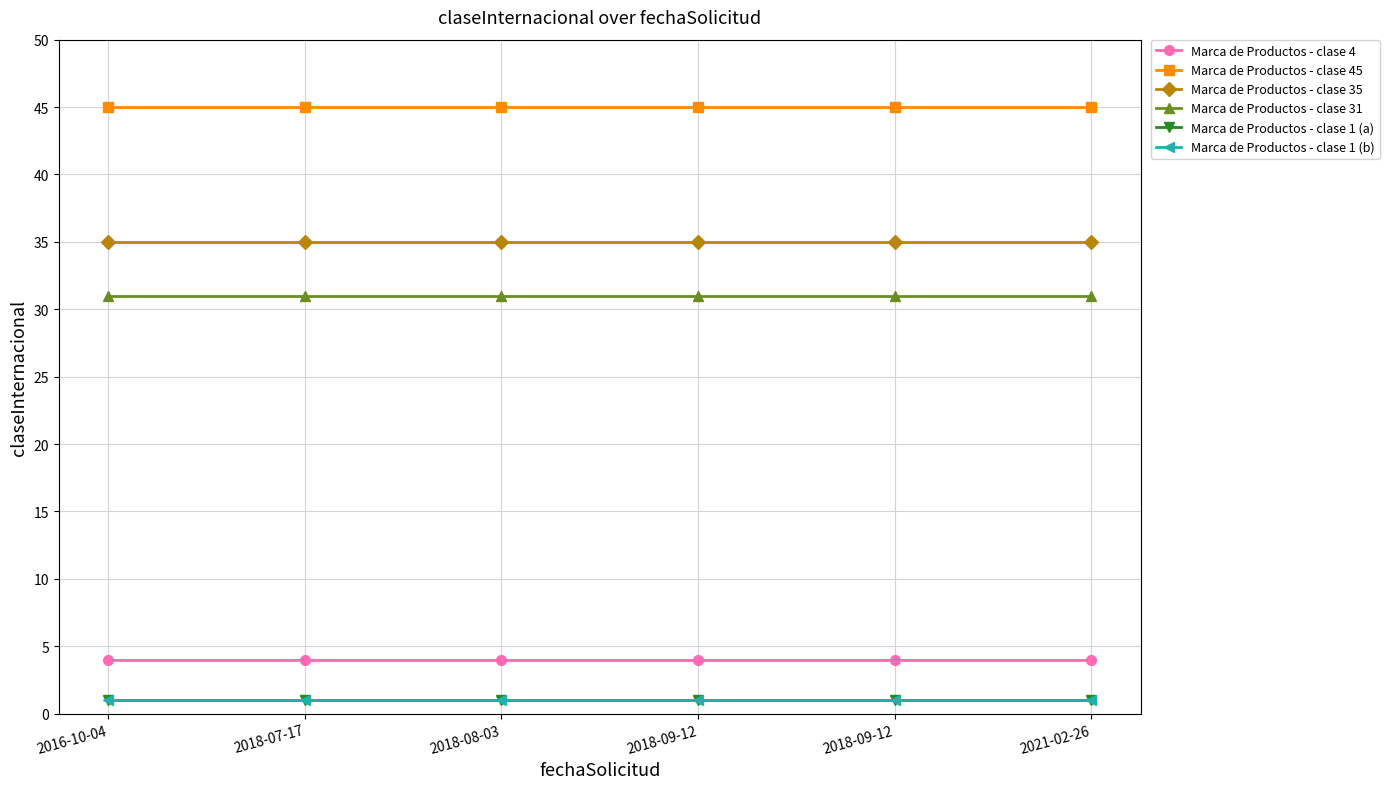

At 2018-08-03, list the series in order from largest to smallest.

Marca de Productos - clase 45, Marca de Productos - clase 35, Marca de Productos - clase 31, Marca de Productos - clase 4, Marca de Productos - clase 1 (a), Marca de Productos - clase 1 (b)